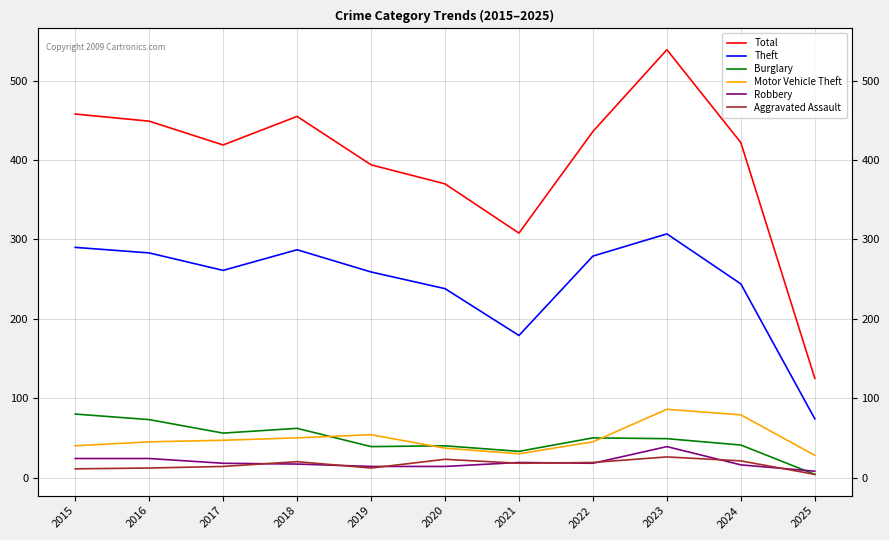

How many lines are shown in the chart?

6